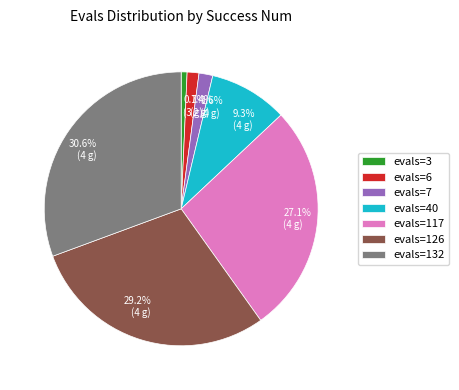

How many slices are in this pie chart?

7